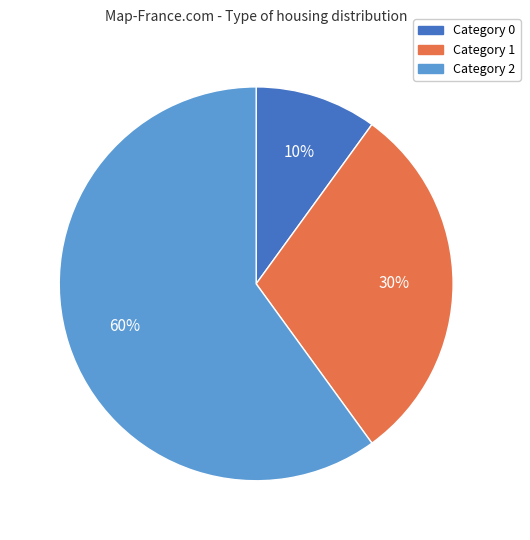

To the nearest percent, what is the difference between the largest and smallest slice percentages?

50%